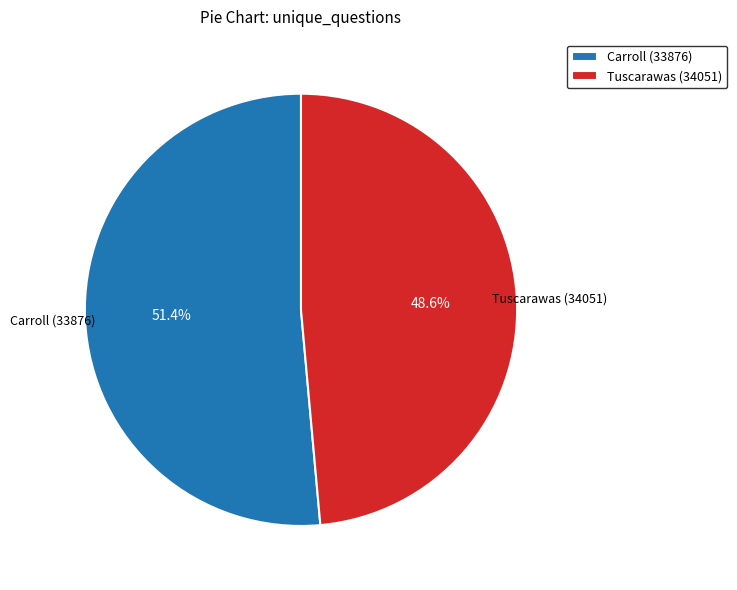

Approximately how many times larger is the value at Tuscarawas (34051) compared to Carroll (33876)?

0.9